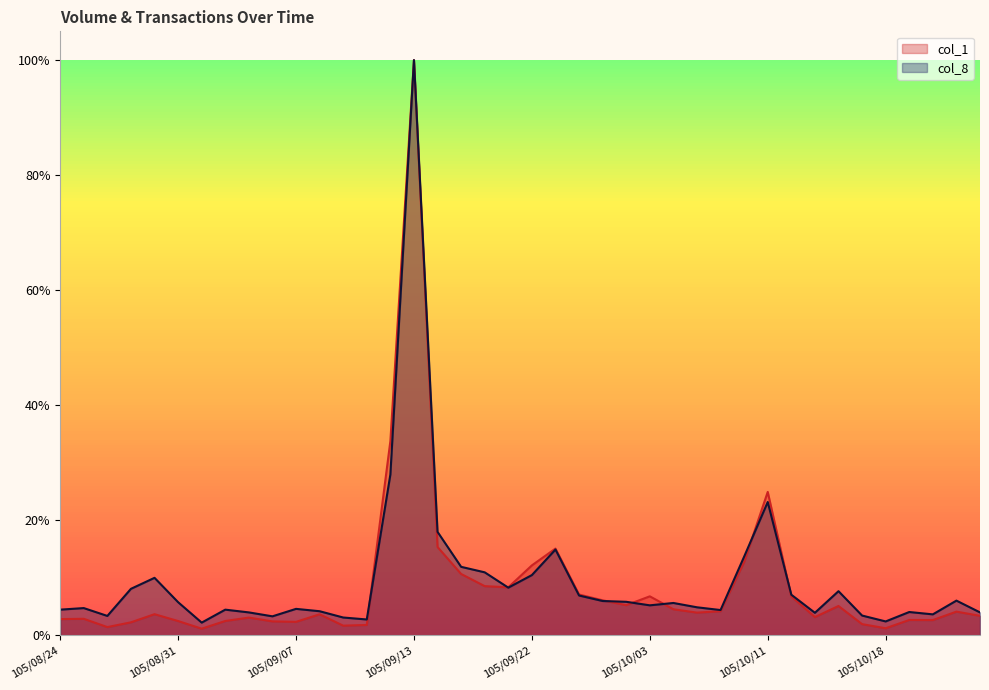

Rank the categories by col_8 value from highest to lowest.

105/09/13, 105/09/12, 105/10/11, 105/09/14, 105/09/23, 105/10/07, 105/09/19, 105/09/20, 105/09/22, 105/08/30, 105/09/21, 105/08/29, 105/10/14, 105/10/12, 105/09/26, 105/10/21, 105/09/29, 105/09/30, 105/08/31, 105/10/04, 105/10/03, 105/10/05, 105/08/25, 105/09/07, 105/08/24, 105/09/02, 105/10/06, 105/09/08, 105/10/19, 105/09/05, 105/10/24, 105/10/13, 105/10/20, 105/10/17, 105/08/26, 105/09/06, 105/09/09, 105/09/10, 105/10/18, 105/09/01